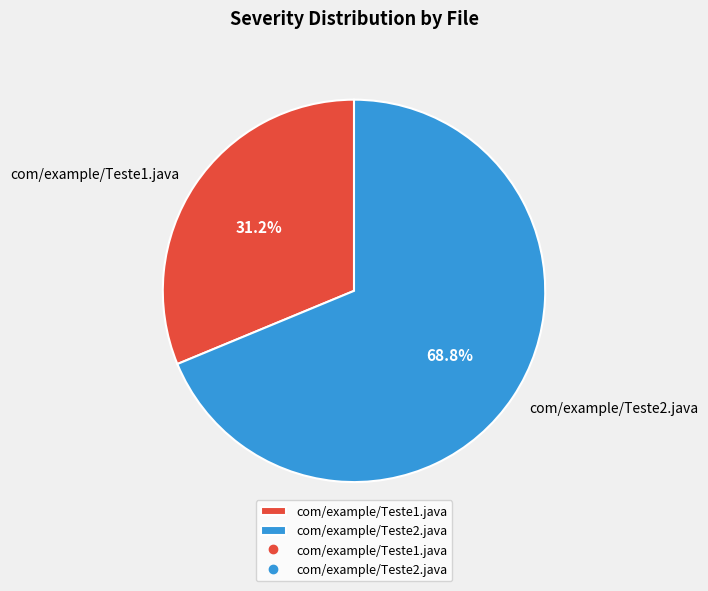

The com/example/Teste1.java slice represents 31% of the pie. True or false?

True